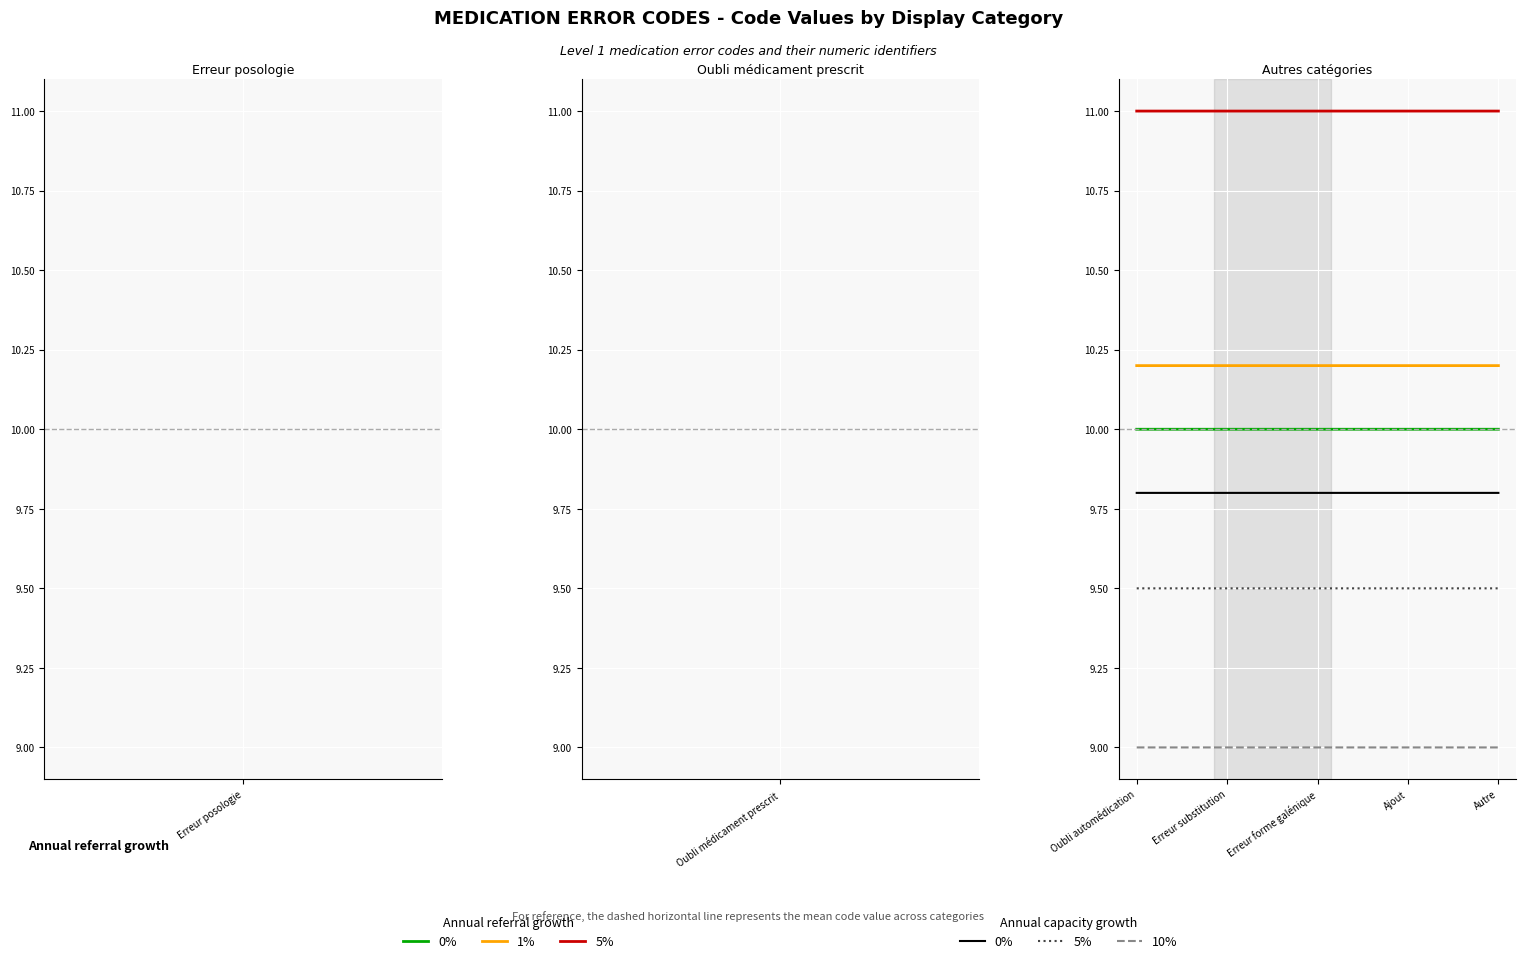

What position from the left is Ajout?

4